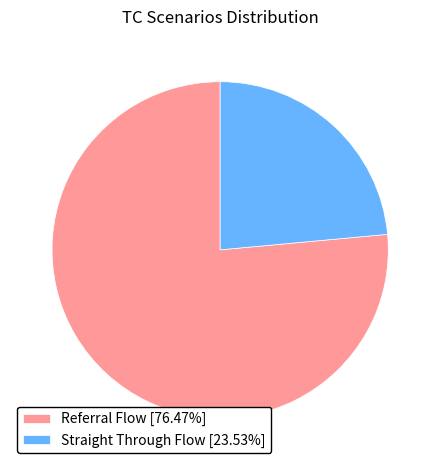

What is the ratio of the value at Referral Flow [76.47%] to the value at Straight Through Flow [23.53%]?

3.2